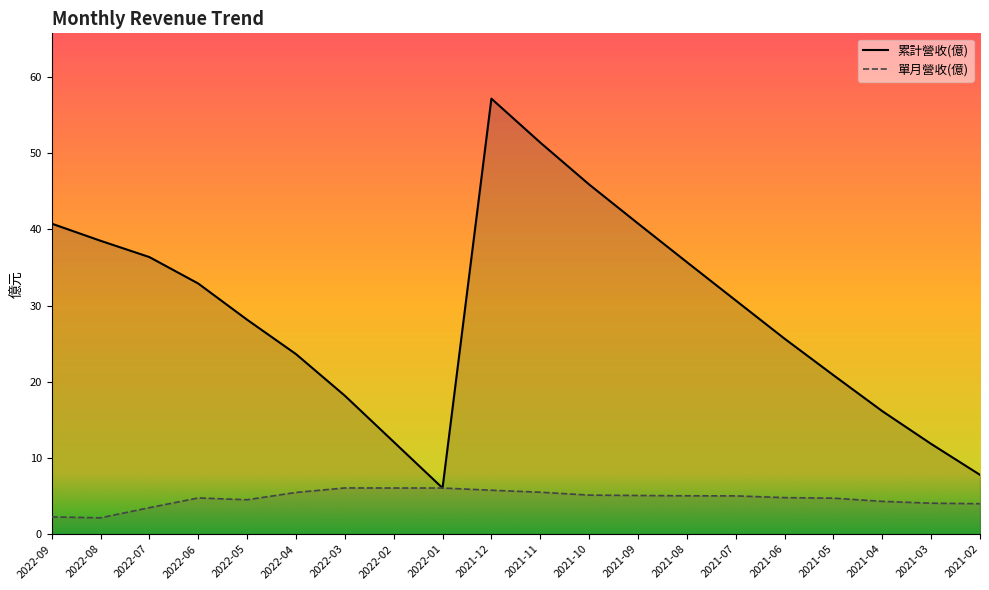

What is the total value across all series at 2021-10?

51.0